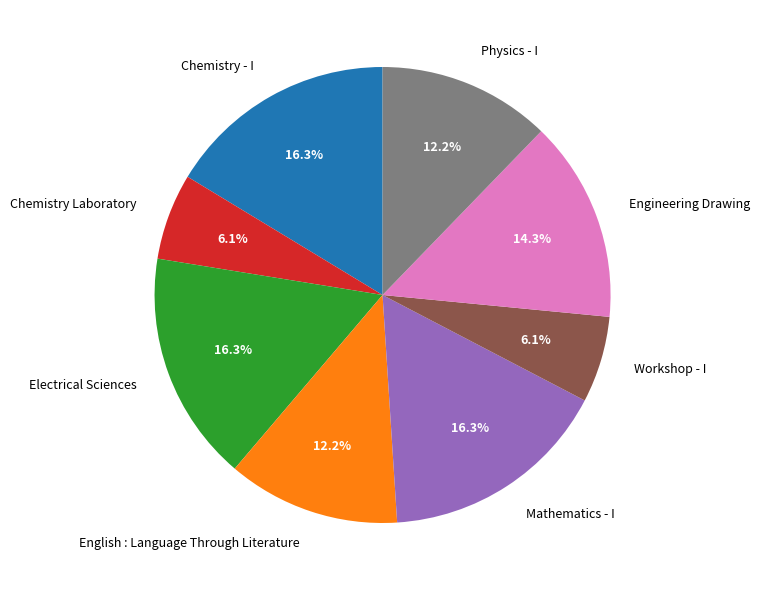

Does any single category account for the majority?

No